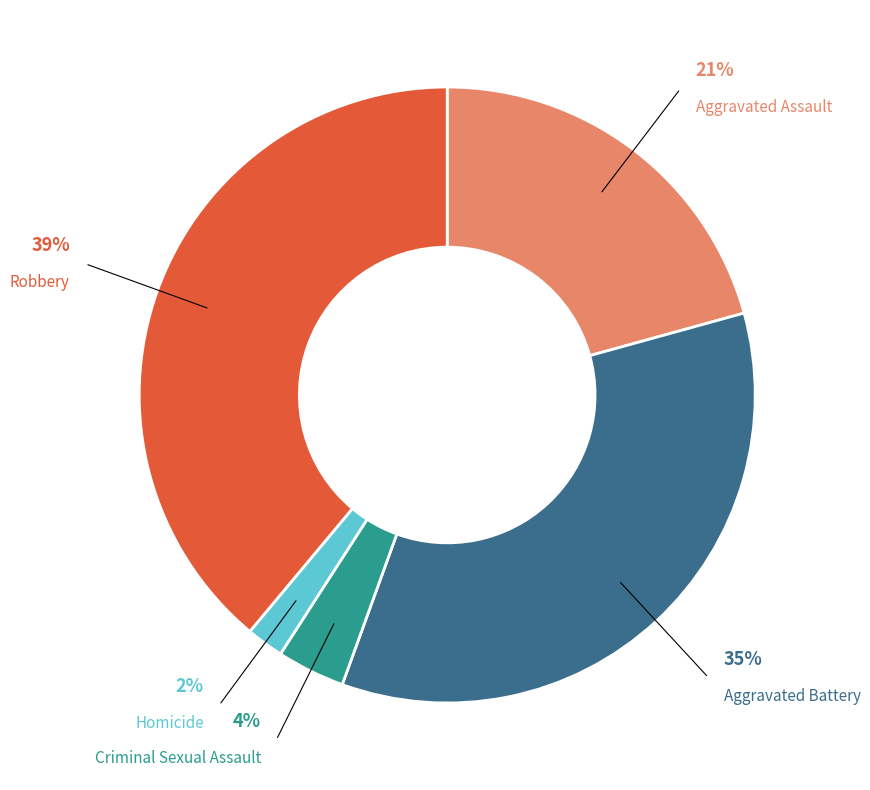

Is there a majority slice in this chart?

No